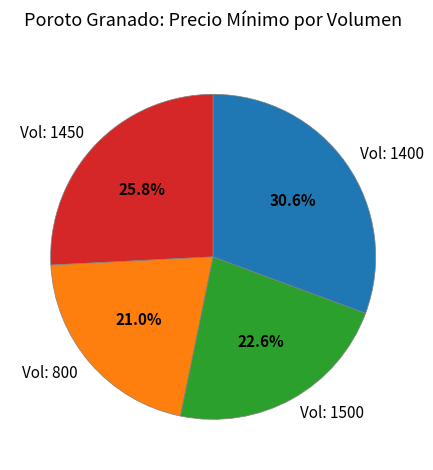

Which category has the biggest portion of the pie?

Vol: 1400